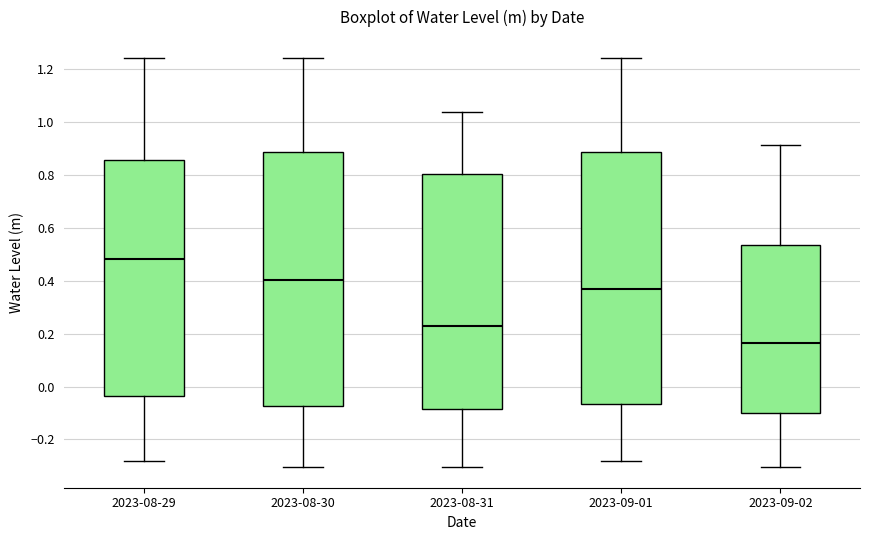

Reading left to right, transcribe this box plot: for each box, give where its median line is, the range the box spans, and where its two whiskers end, as read against the y-axis. The values are not printed on the chart, so give them approximately, as read against the axis.

2023-08-29: median 0.48, box -0.04 to 0.86, whiskers -0.28 to 1.24
2023-08-30: median 0.40, box -0.08 to 0.88, whiskers -0.30 to 1.24
2023-08-31: median 0.22, box -0.08 to 0.80, whiskers -0.30 to 1.04
2023-09-01: median 0.36, box -0.06 to 0.88, whiskers -0.28 to 1.24
2023-09-02: median 0.16, box -0.10 to 0.54, whiskers -0.30 to 0.92